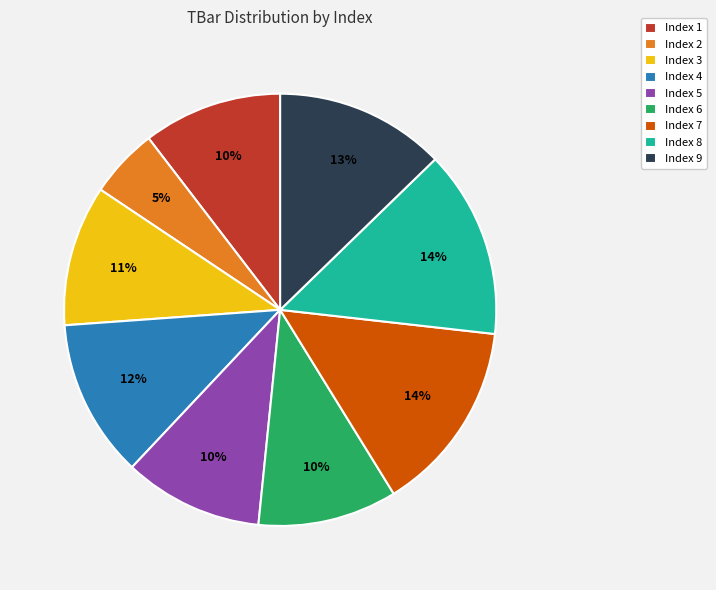

Do Index 4 and Index 3 together represent more than half of the pie?

No